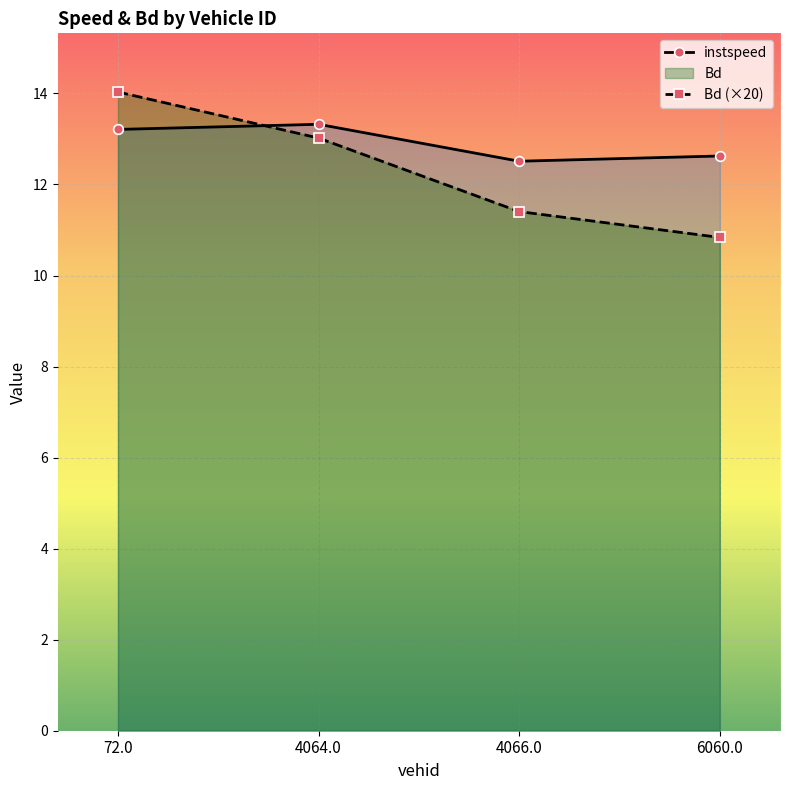

What is the total value across all series at 4066.0?

23.9